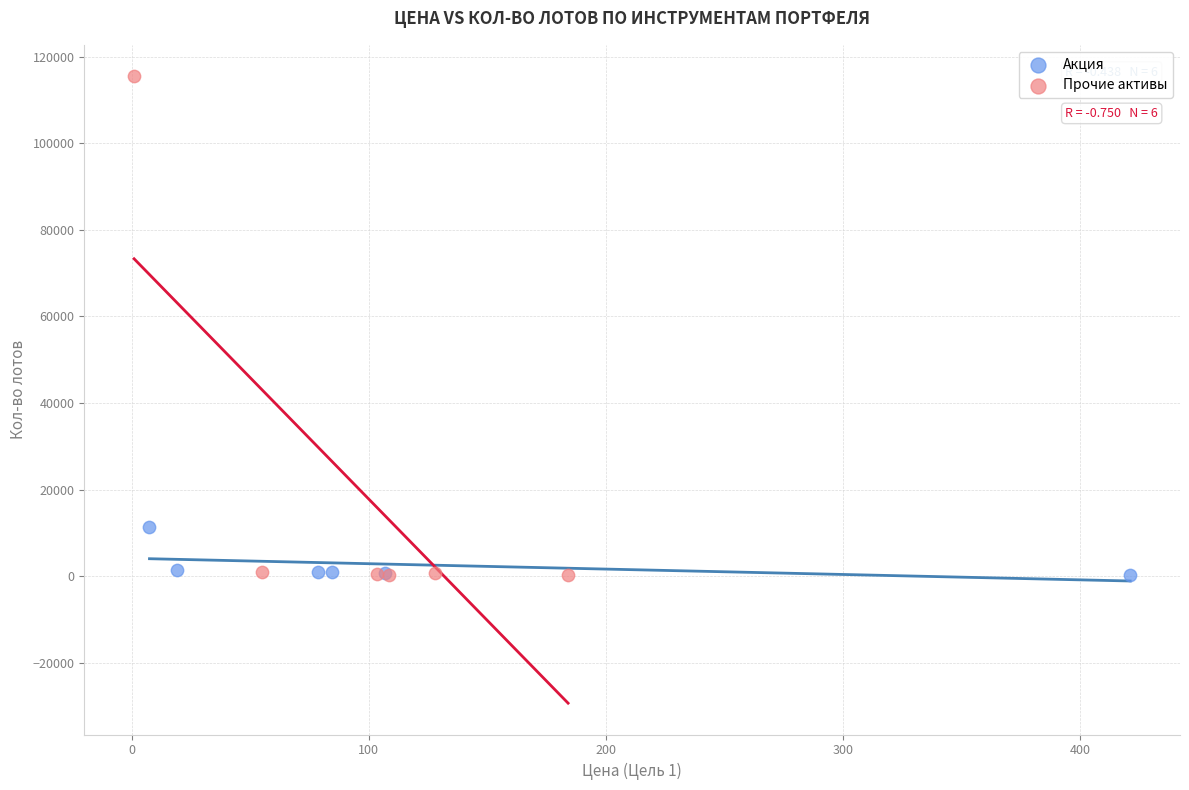

Which series reaches the maximum Y coordinate?

Прочие активы